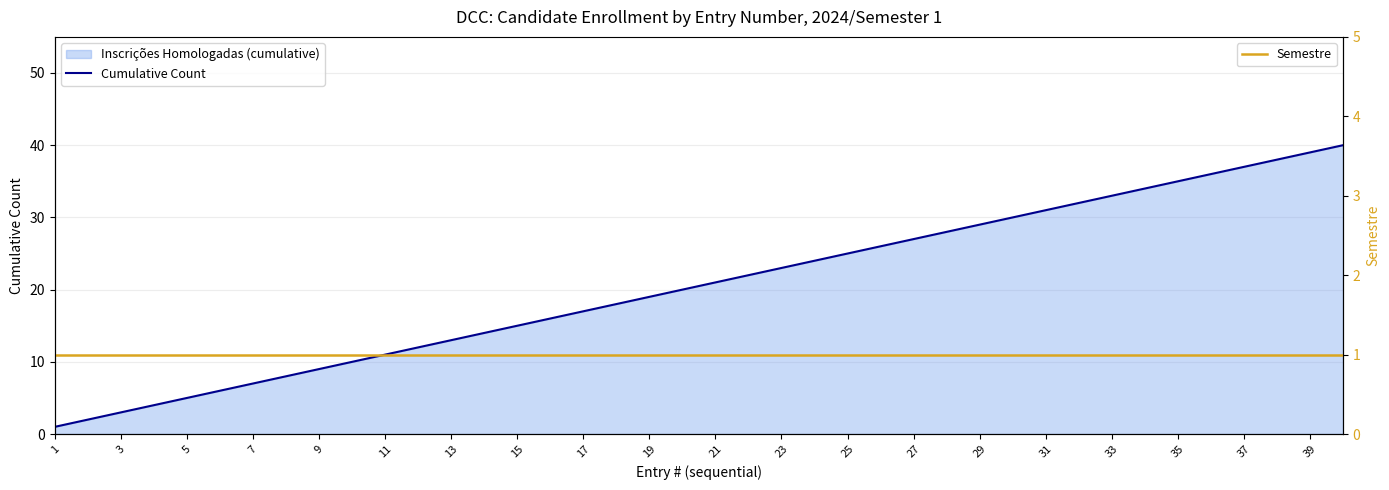

What is the minimum value shown in the chart?

1